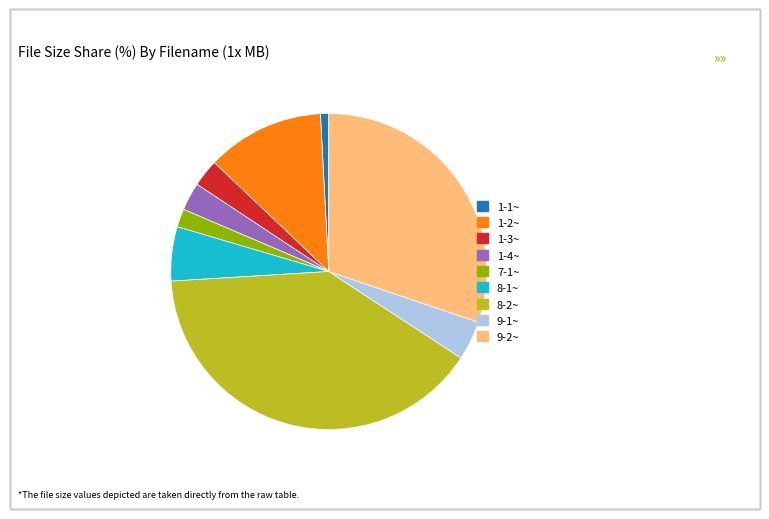

How many slices are in this pie chart?

9